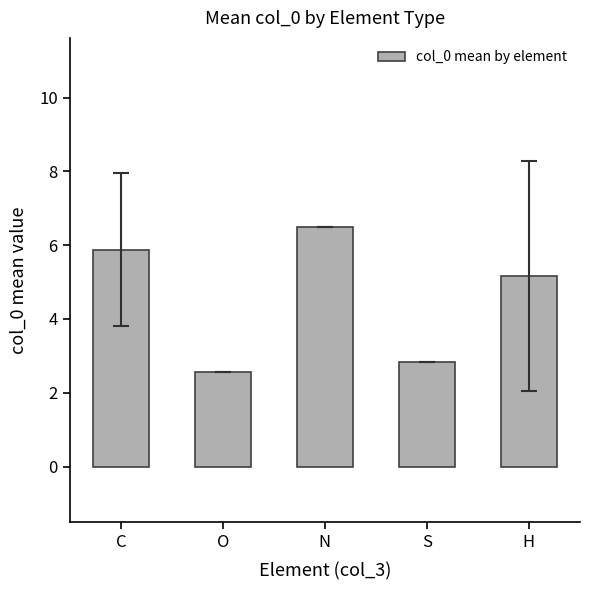

Rank the categories by value from highest to lowest.

N, C, H, S, O